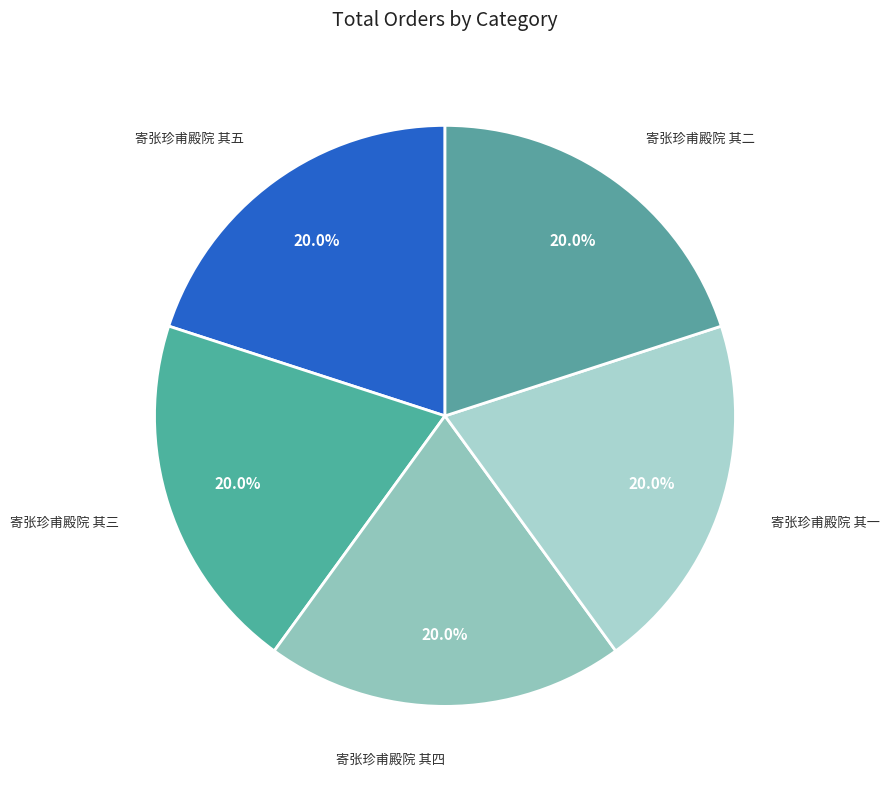

Is 寄张珍甫殿院 其一 the majority of the pie?

No